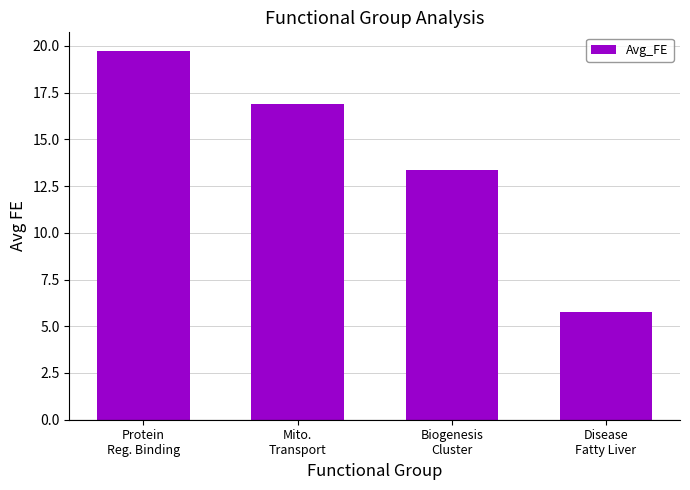

Reading left to right, what are all the values shown in this chart?

Protein
Reg. Binding=19.7	Mito.
Transport=16.9	Biogenesis
Cluster=13.4	Disease
Fatty Liver=5.8